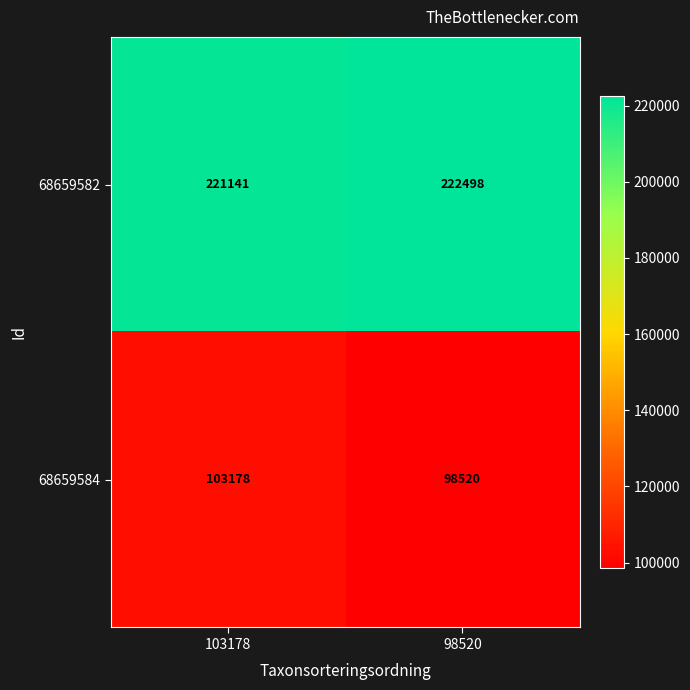

Reading right to left, extract all data points from this chart.

68659582: 222498	221141
68659584: 98520	103178